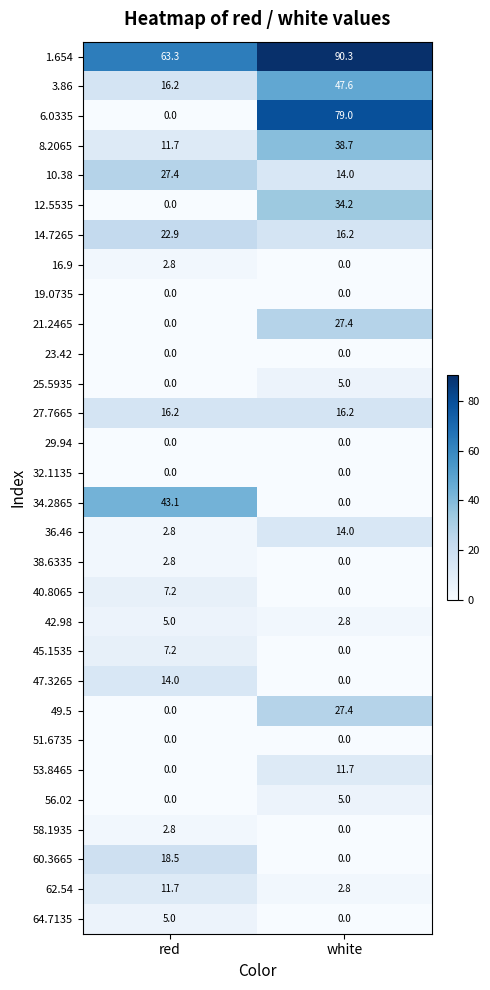

Count the number of data series in this chart.

30